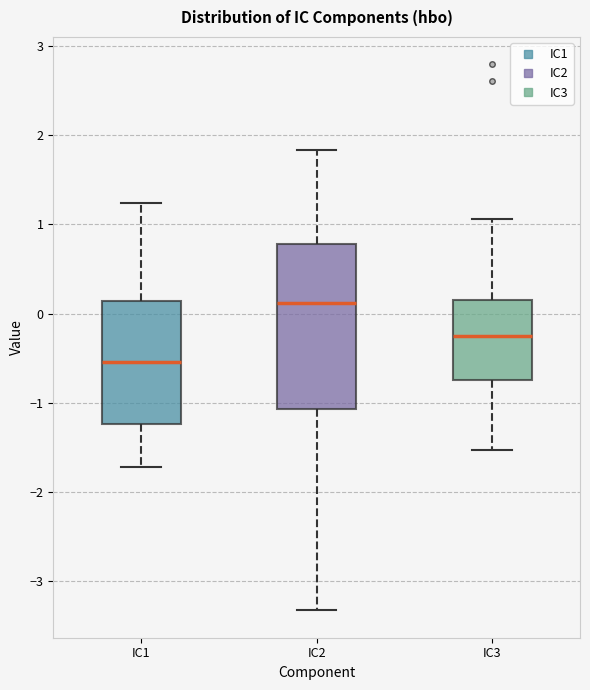

Comparing the boxes themselves (not the whiskers), which one is the tallest?

IC2